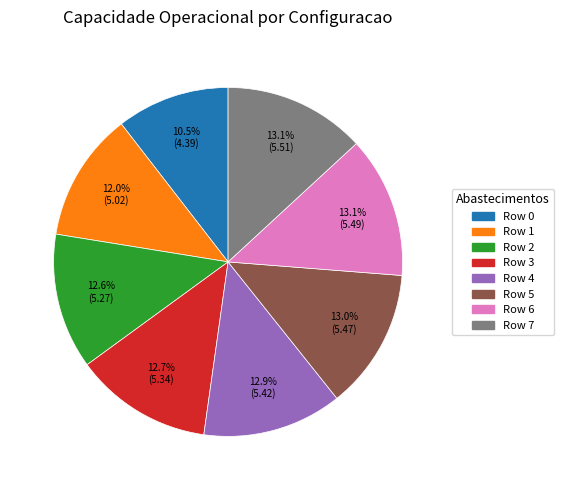

Is it true that Row 1 is 2% of the pie?

False